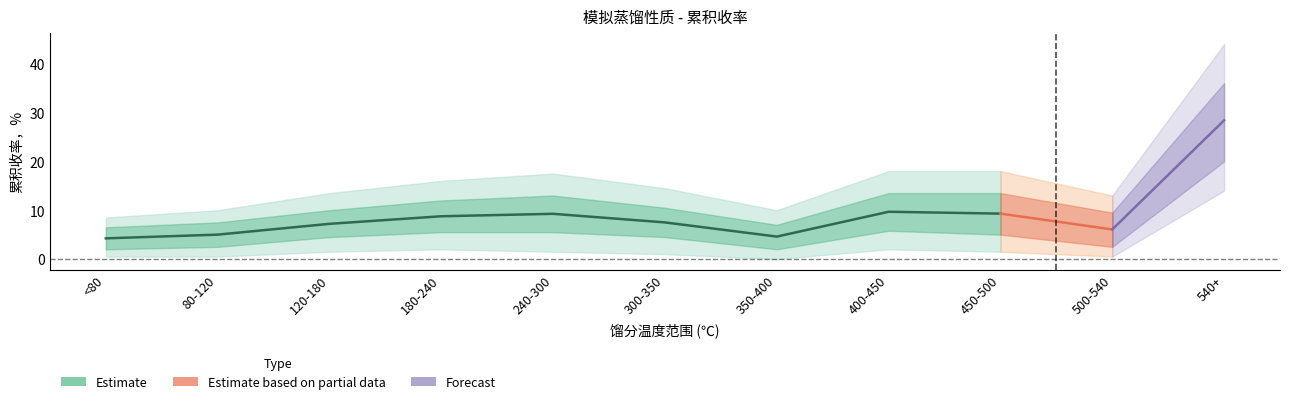

Does the chart have visible grid lines?

No